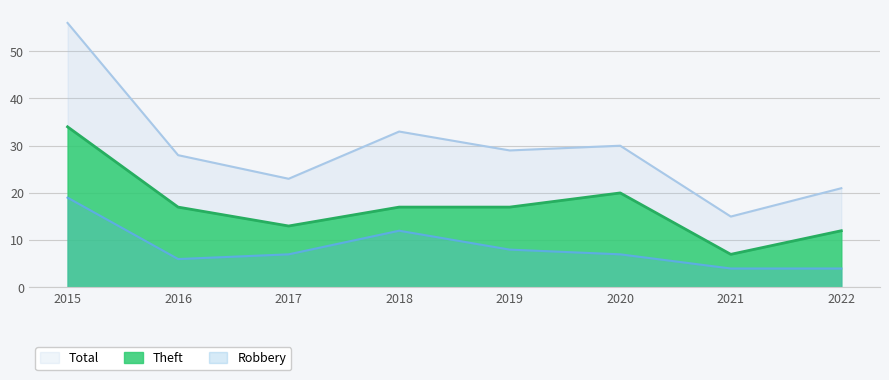

How many lines are shown in the chart?

3